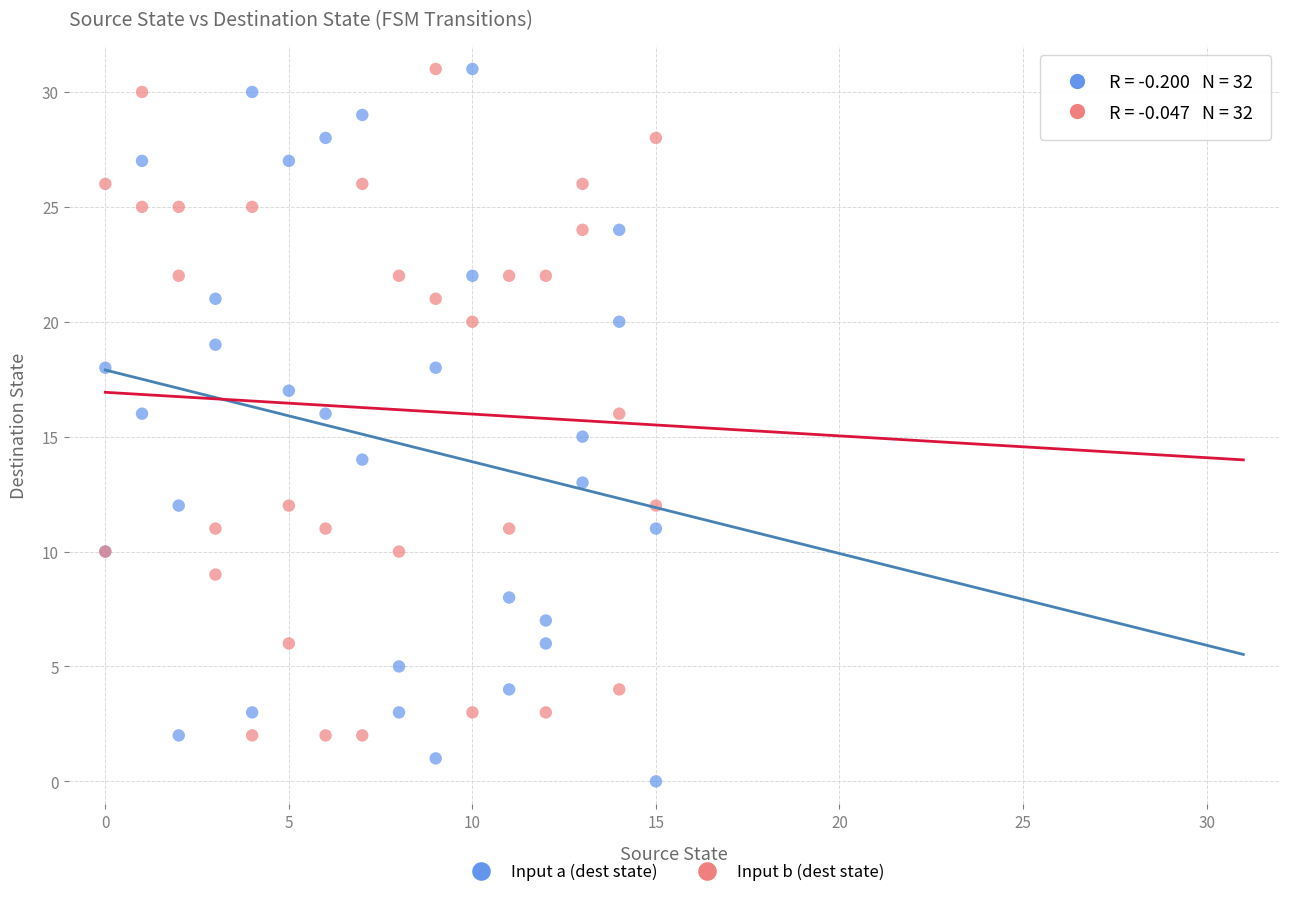

What is the X range (max minus min) for the scatter plot?

15